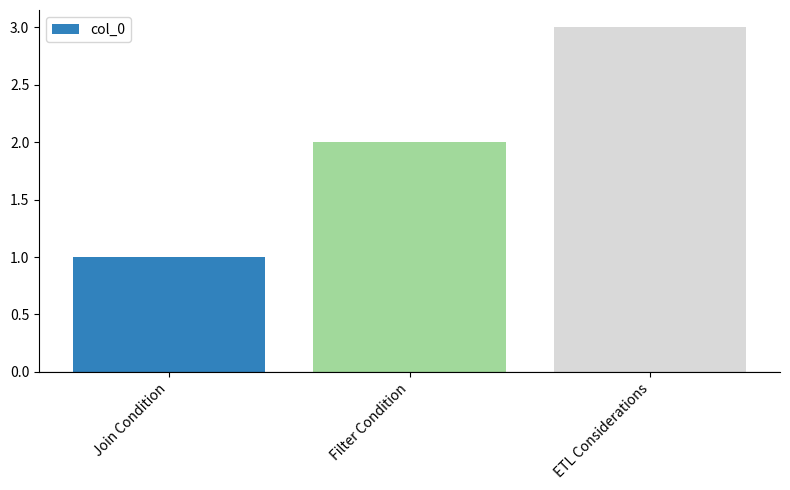

What is the greatest value displayed?

3